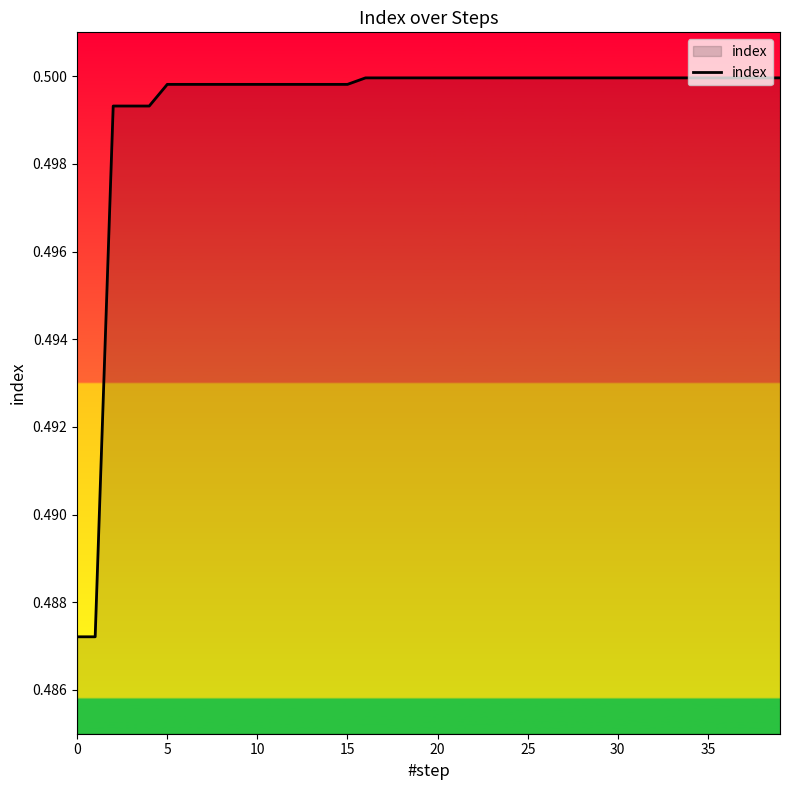

Does the chart display data point markers on the line(s)?

No